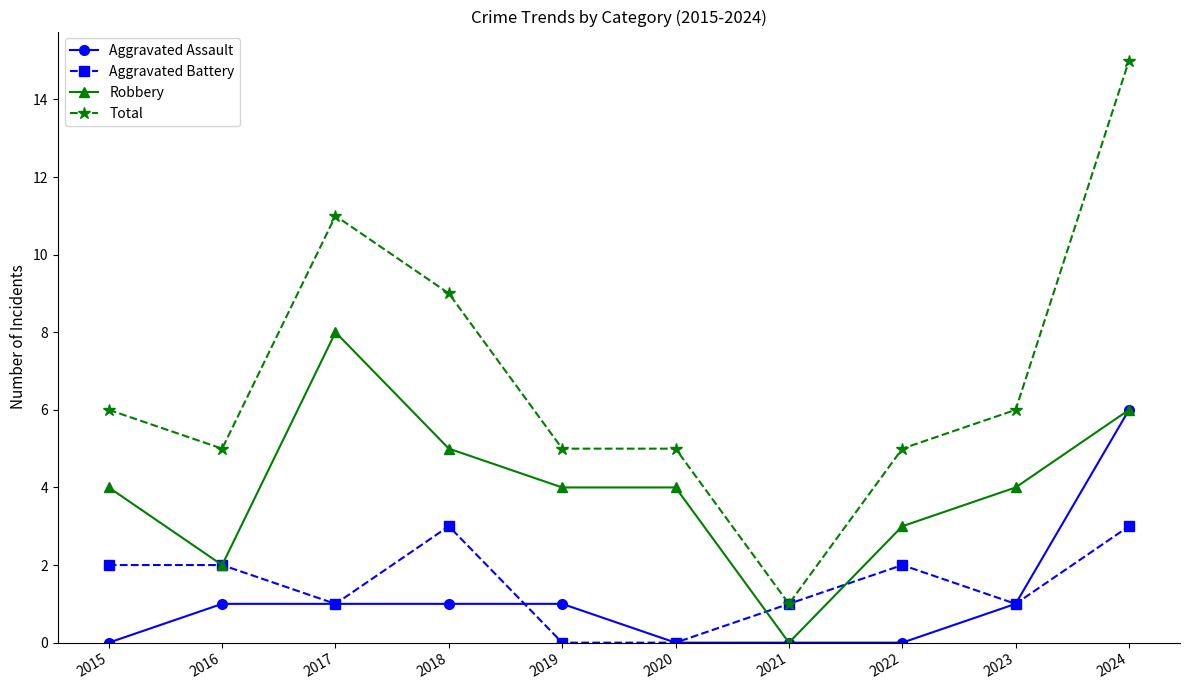

Does the chart have visible grid lines?

No